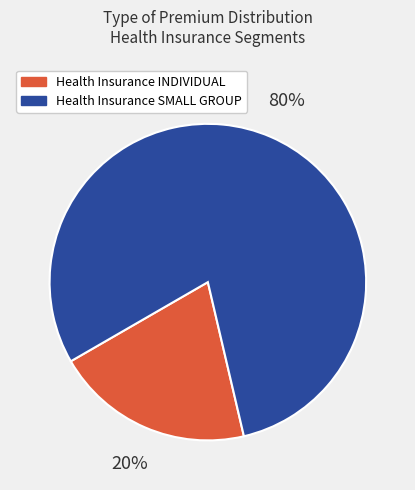

Count the number of slices in the pie.

2